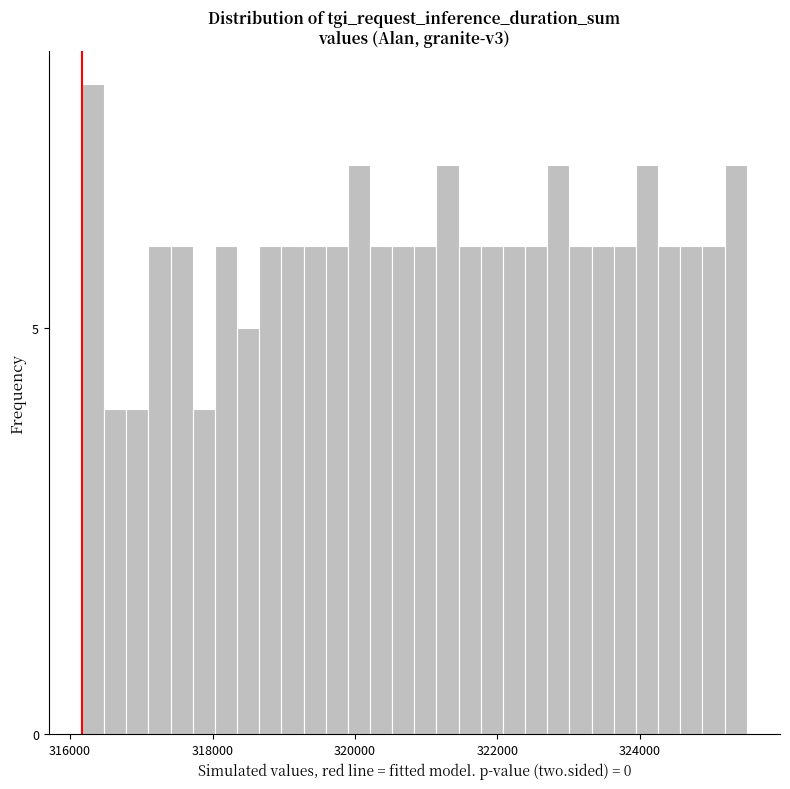

Read against the x-axis, roughly where is the centre of the tallest bar?

316400